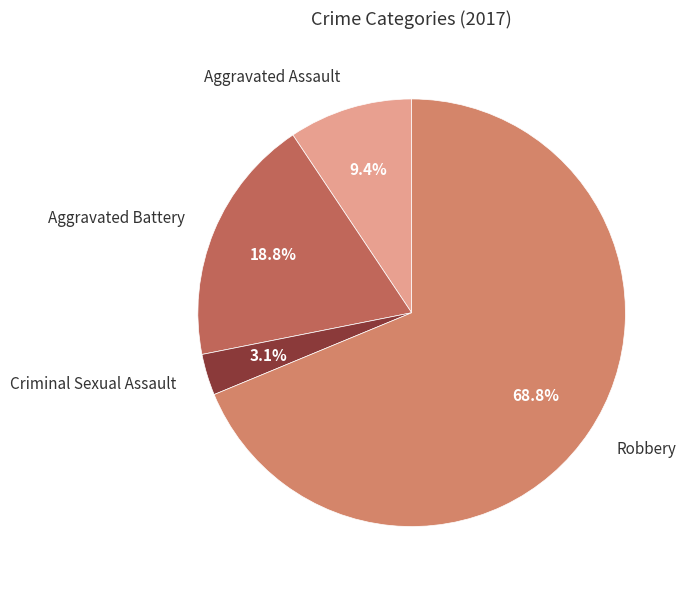

How many segments does this pie chart have?

4